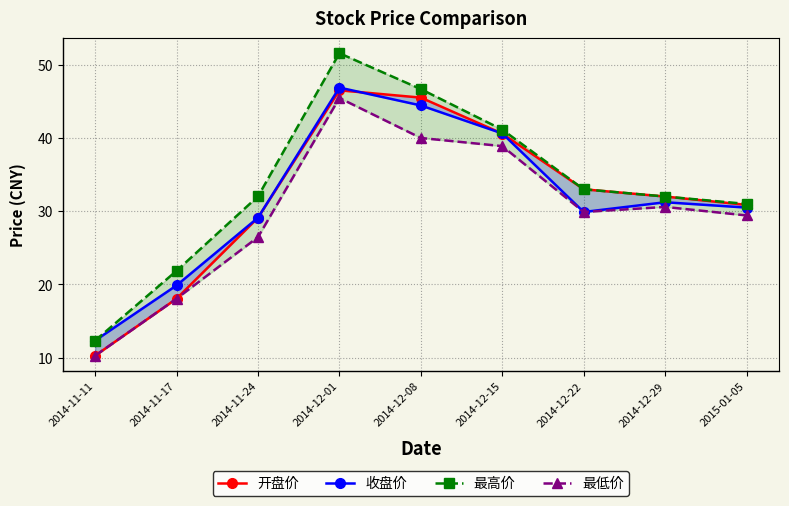

What are all the series names shown in the legend?

开盘价, 收盘价, 最高价, 最低价